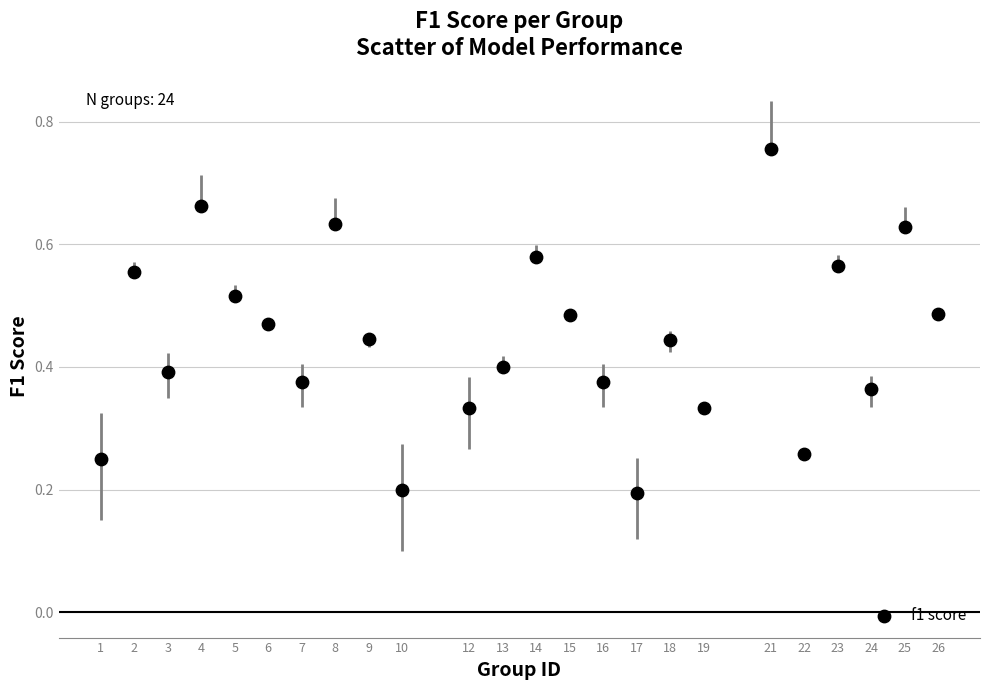

What is the range of X values (max minus min)?

25.0